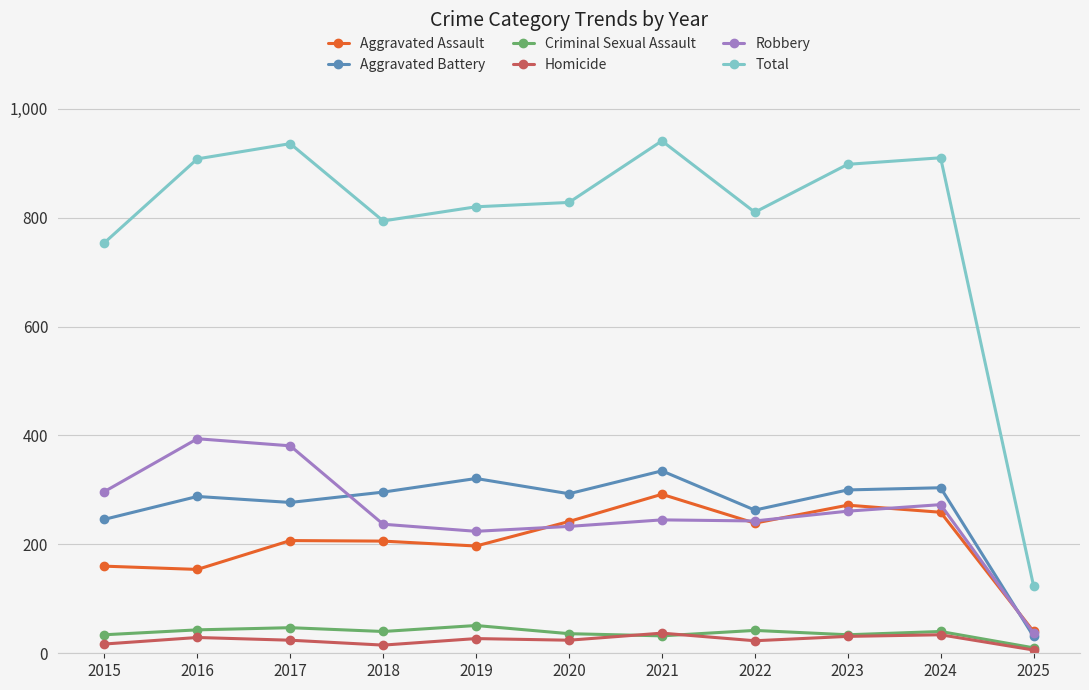

True or false: Aggravated Assault has more than 0 points higher than both neighbors.

True